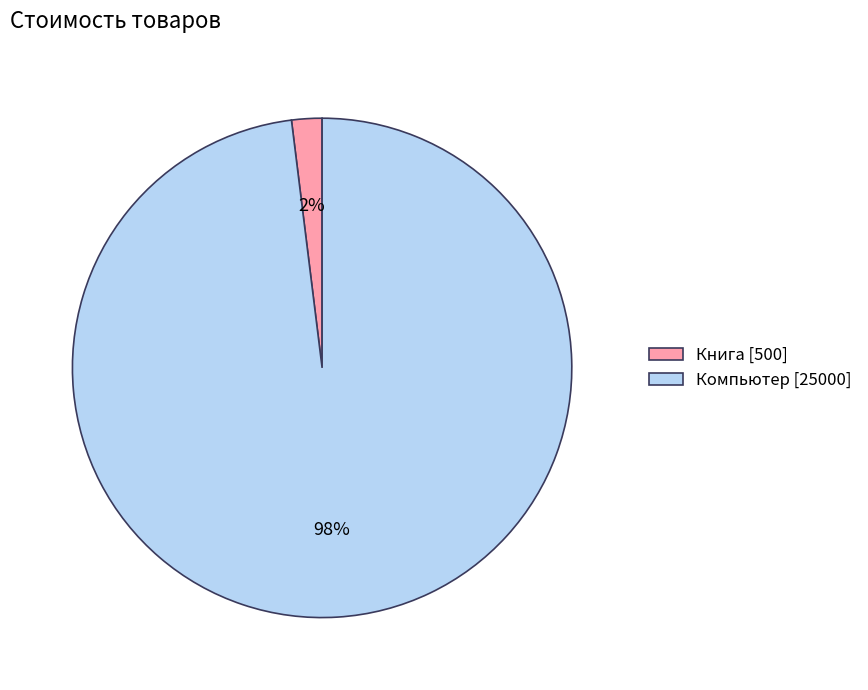

Between Книга and Компьютер, which is larger?

Компьютер